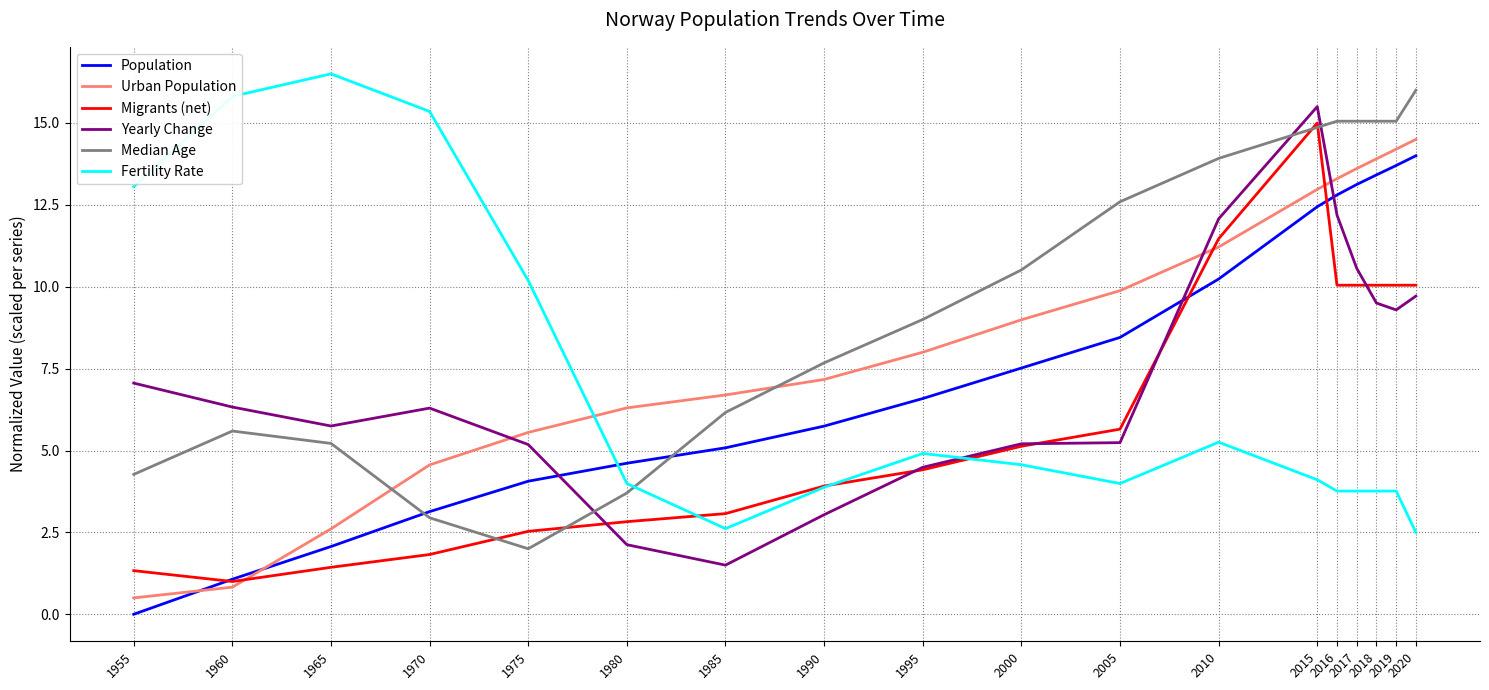

What is the maximum value shown in the chart?

16.5